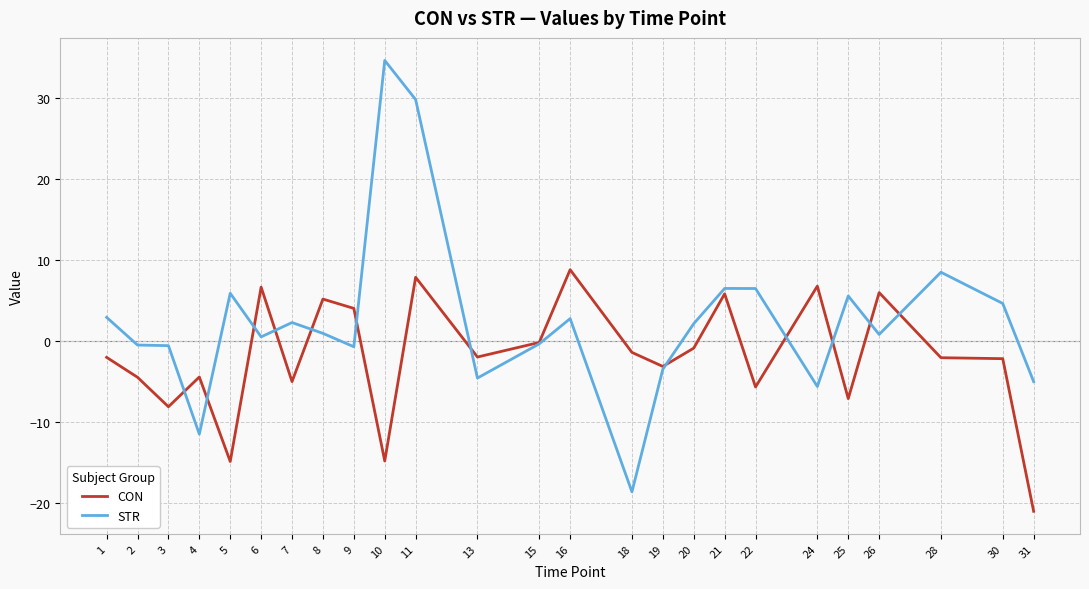

The value of STR at 28 is 12.5. True or false?

False